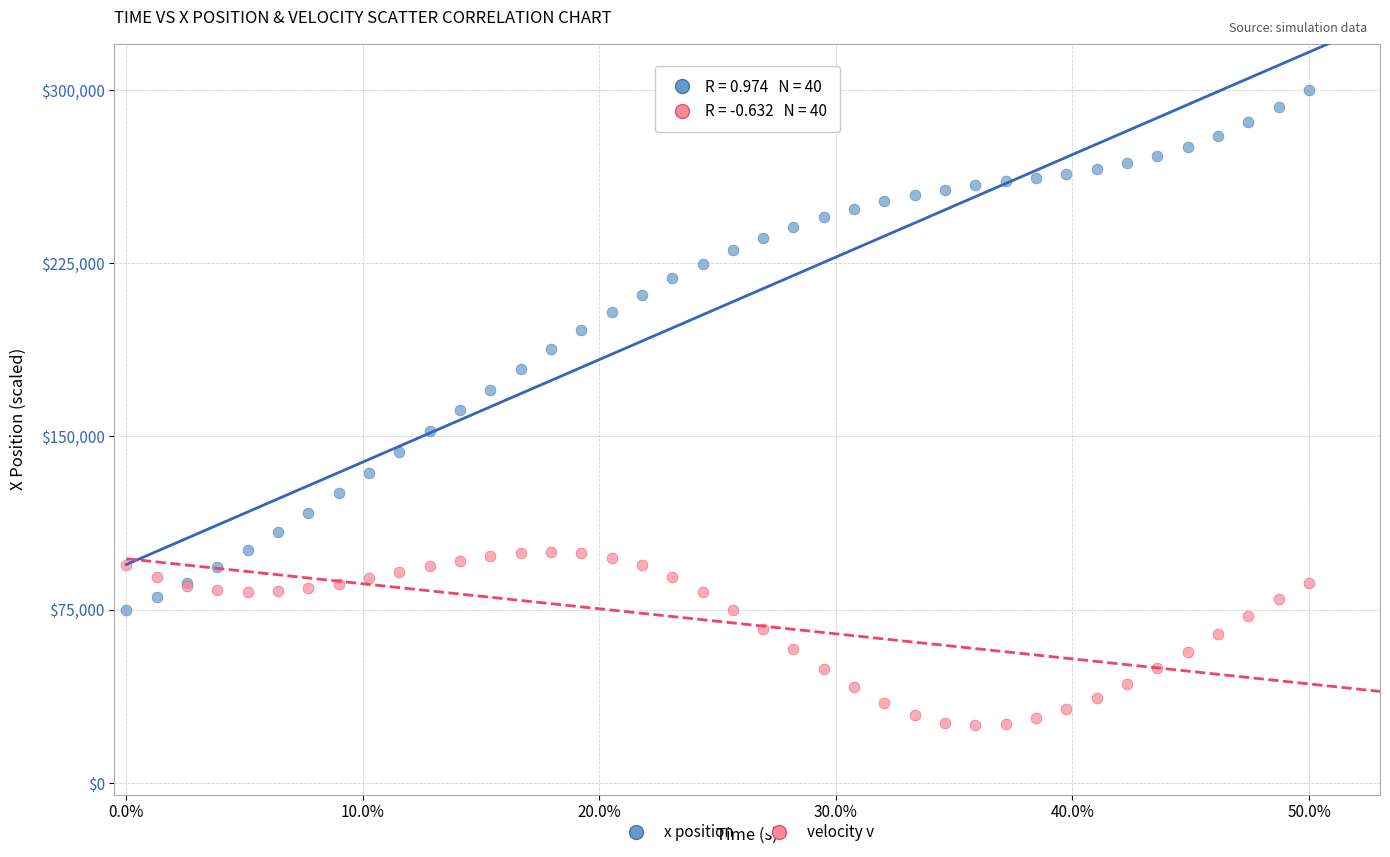

What is the X range (max minus min) for the scatter plot?

0.5